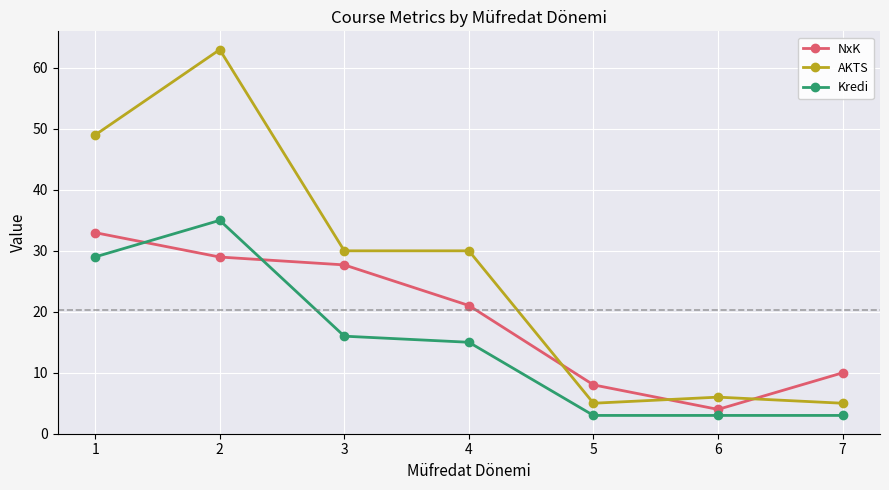

What is the value of the NxK point at the 2nd from the left?

29.0